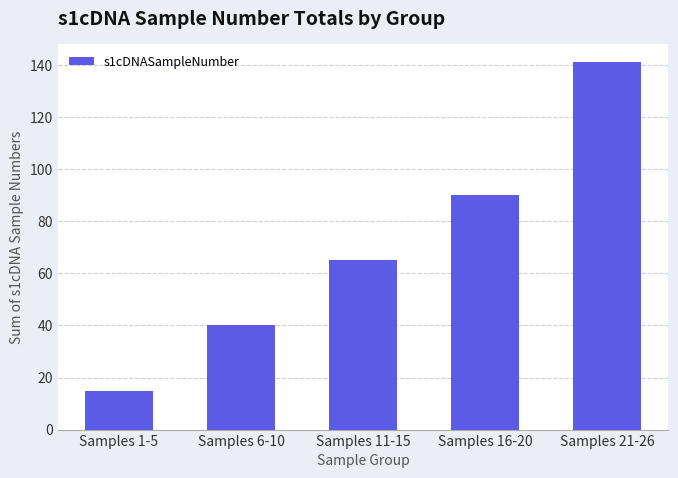

What is the difference between the values at Samples 21-26 and Samples 11-15?

76